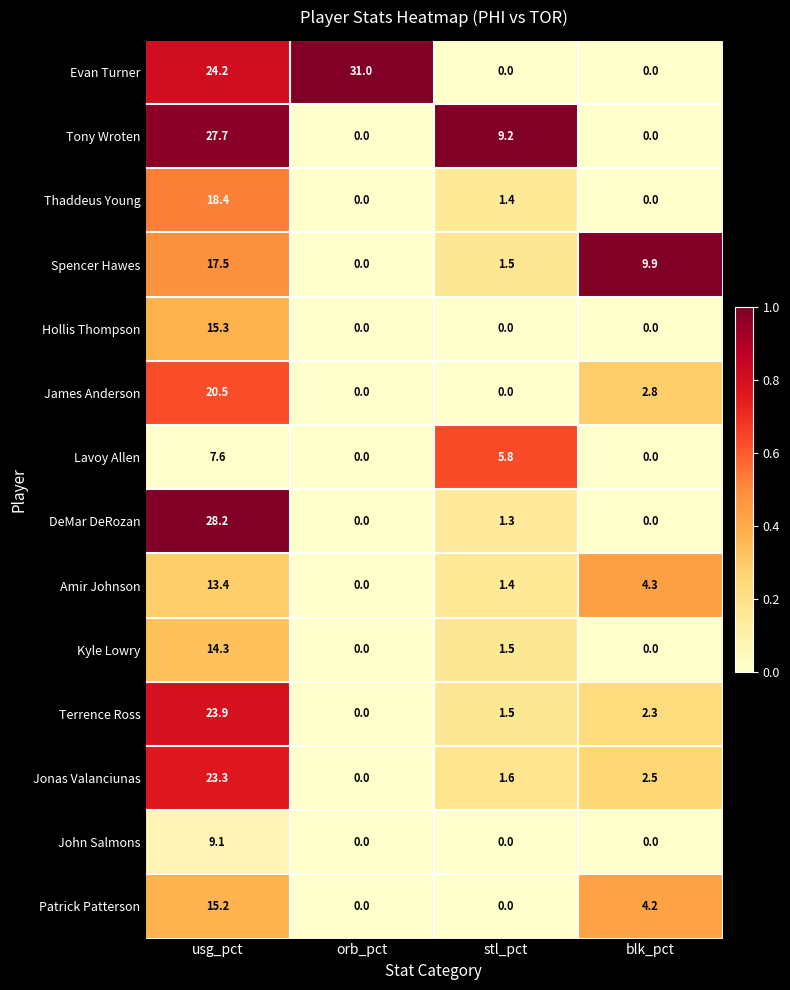

The Spencer Hawes series shows 10.2 at orb_pct. True or false?

False